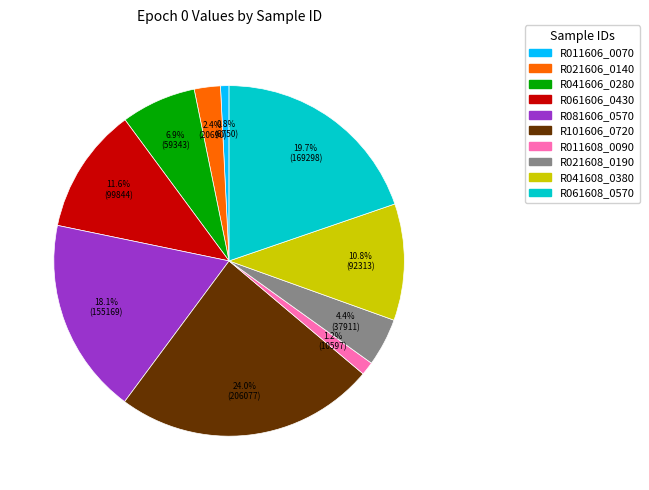

Is it true that R081606_0570 is 18% of the pie?

True